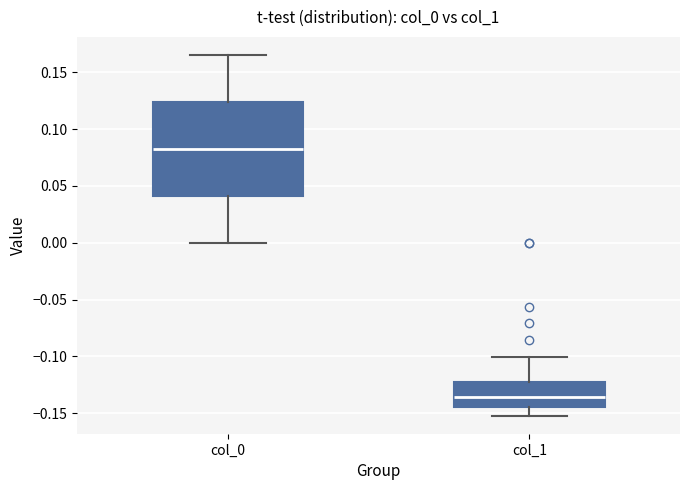

Where is the upper edge of the box for col_1 on the y-axis? The values are not printed on the chart, so give them approximately, as read against the axis.

-0.125